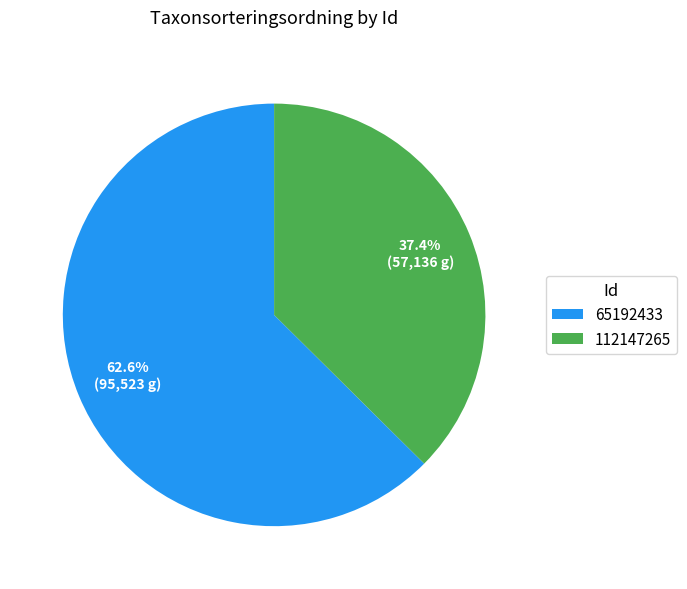

How much of the chart is everything except 112147265?

62.6%